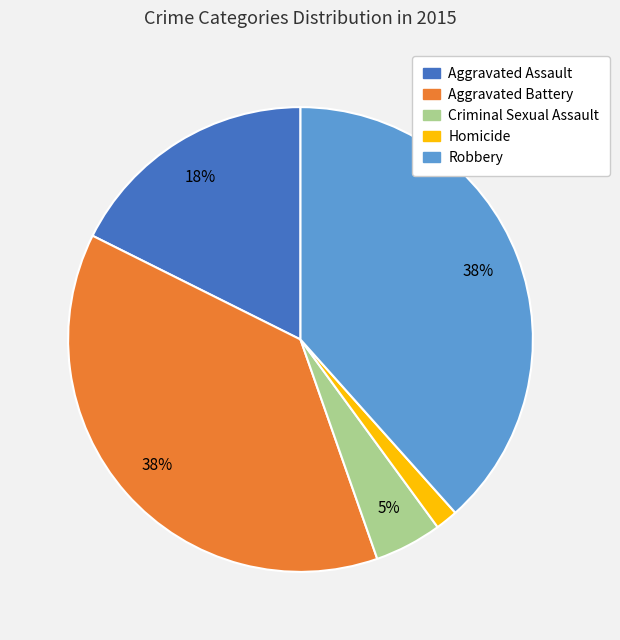

To the nearest percent, what is the average slice percentage?

20%